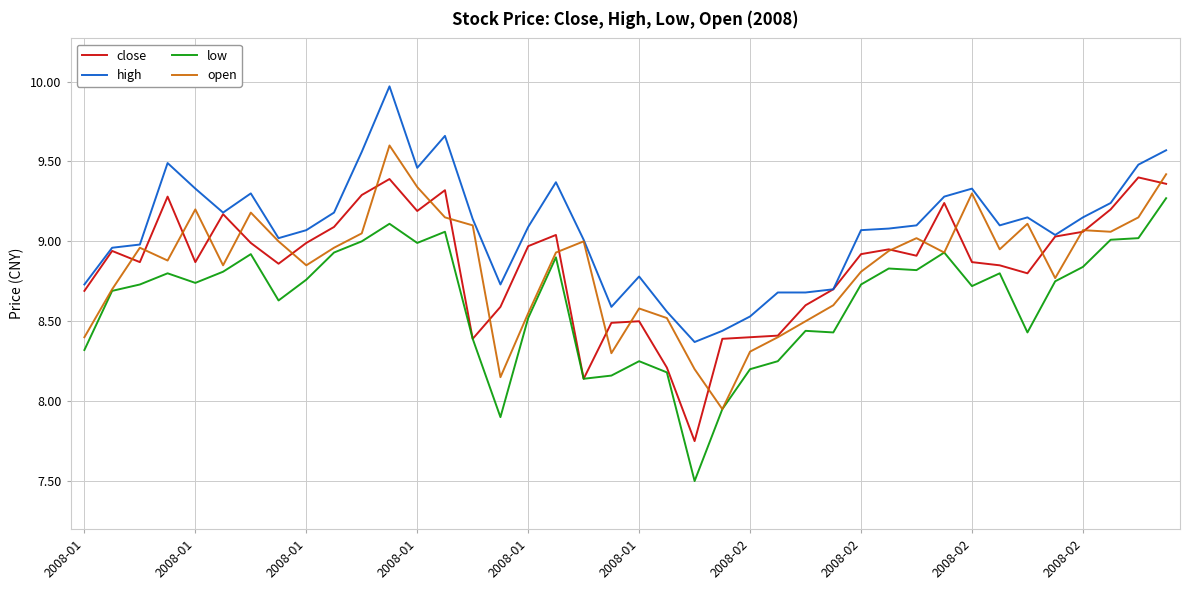

True or false: low has more than 1 points higher than both neighbors.

True